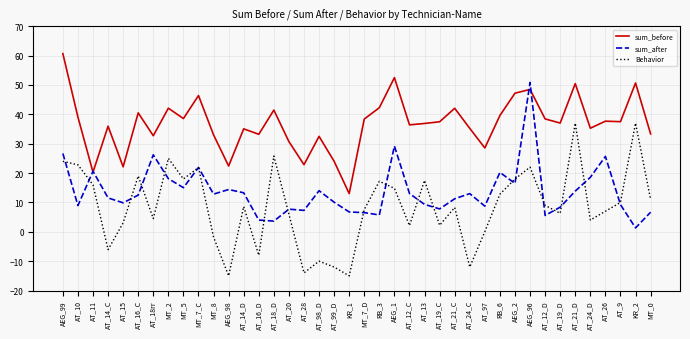

The value of sum_before at AT_28 is 10.0. True or false?

False